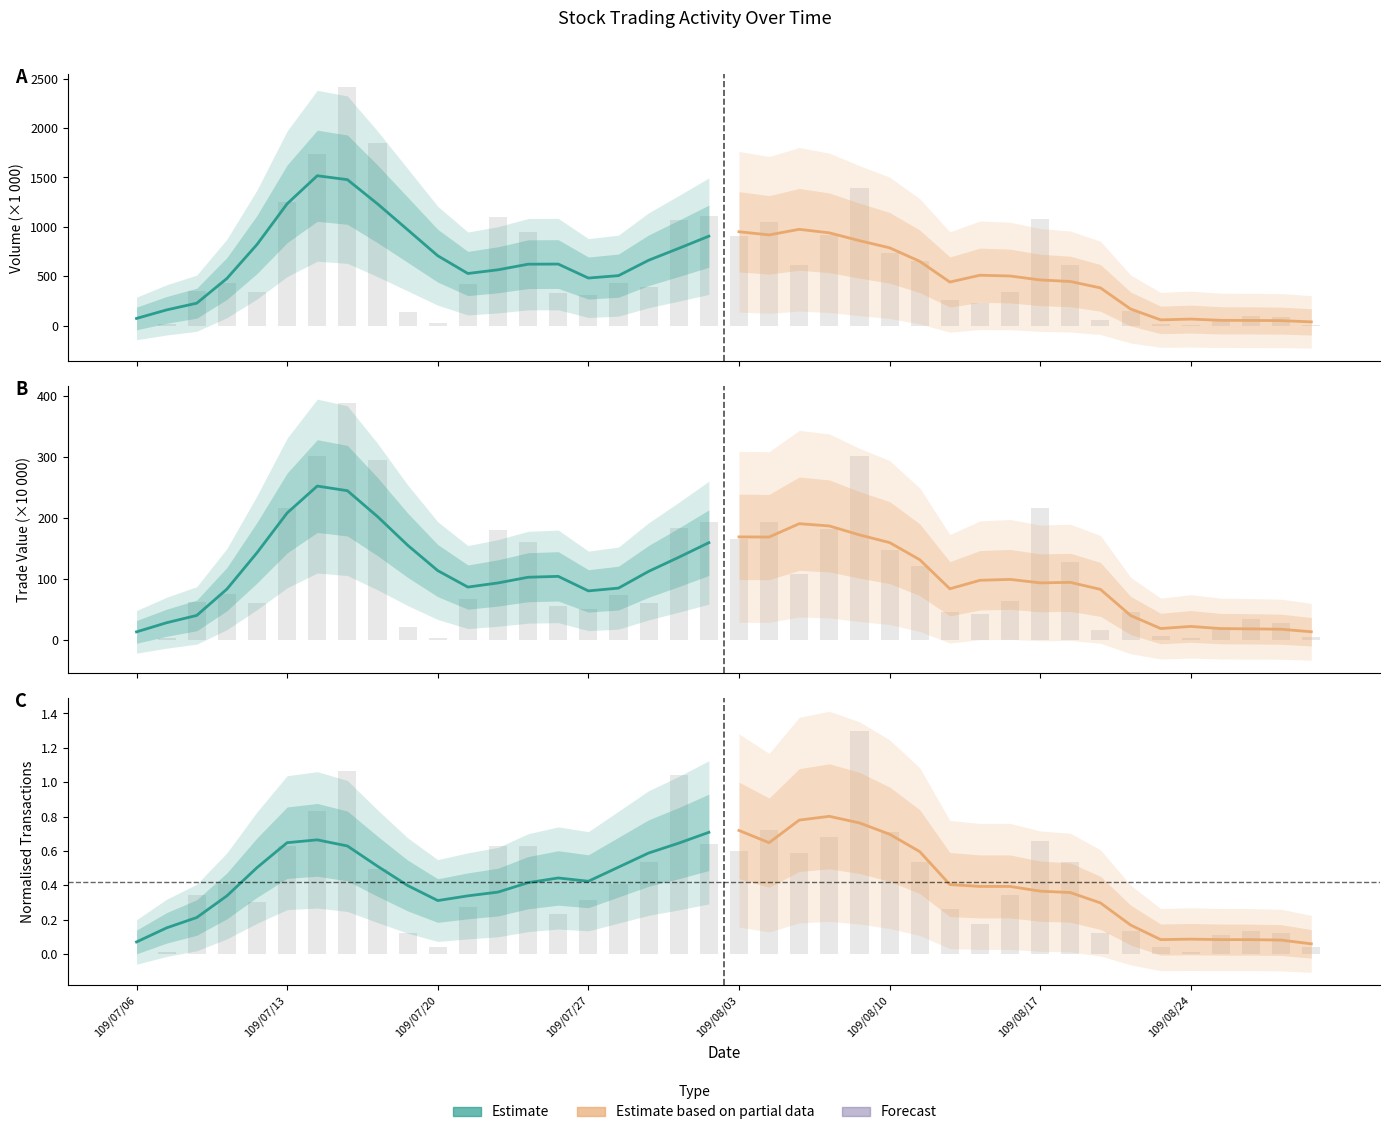

Between 109/07/20 and 109/08/03, which series saw the biggest shift?

Estimate